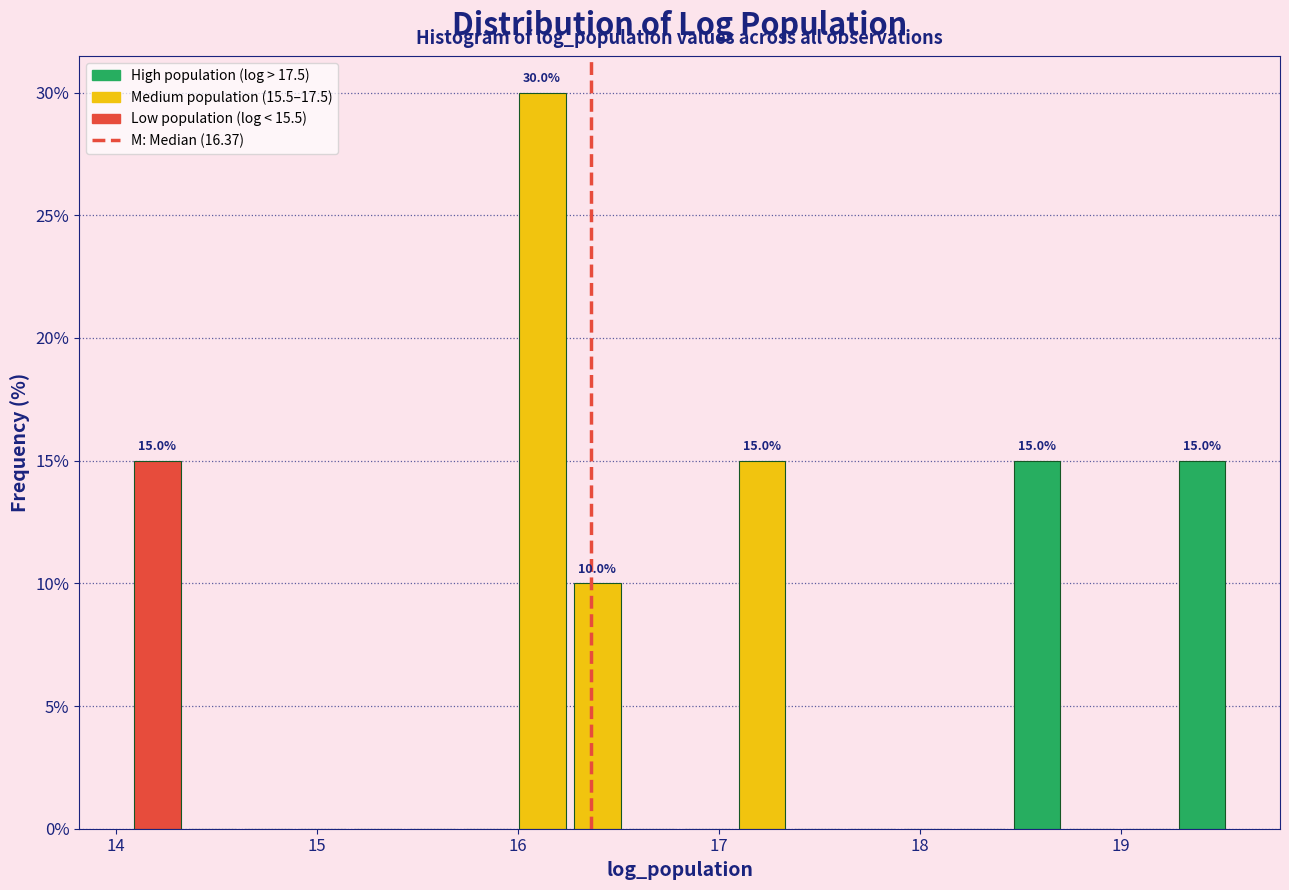

Read against the x-axis, roughly where is the centre of the tallest bar?

16.1